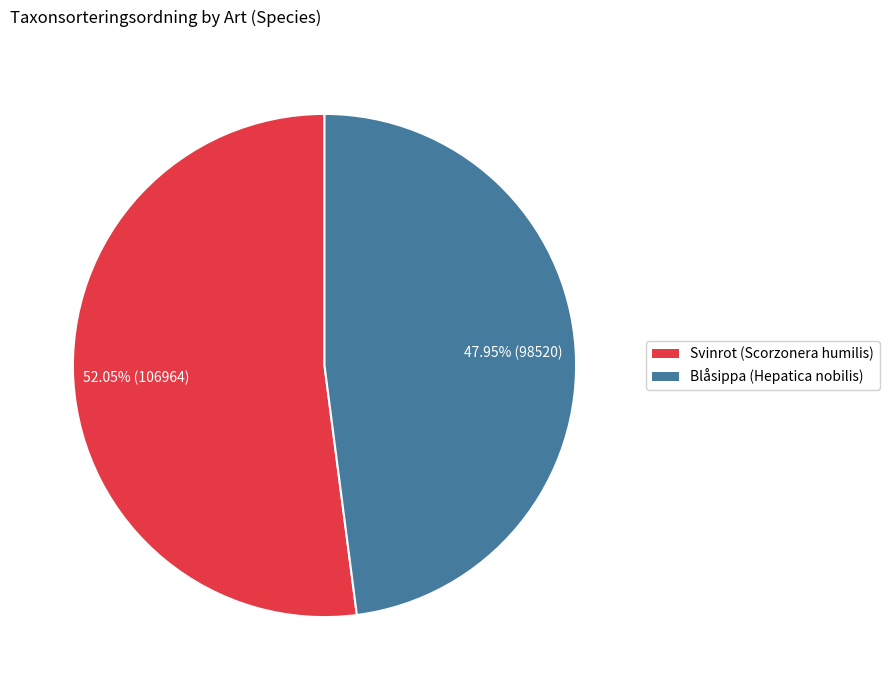

To the nearest percent, what percentage of the pie is Svinrot (Scorzonera humilis)?

52%